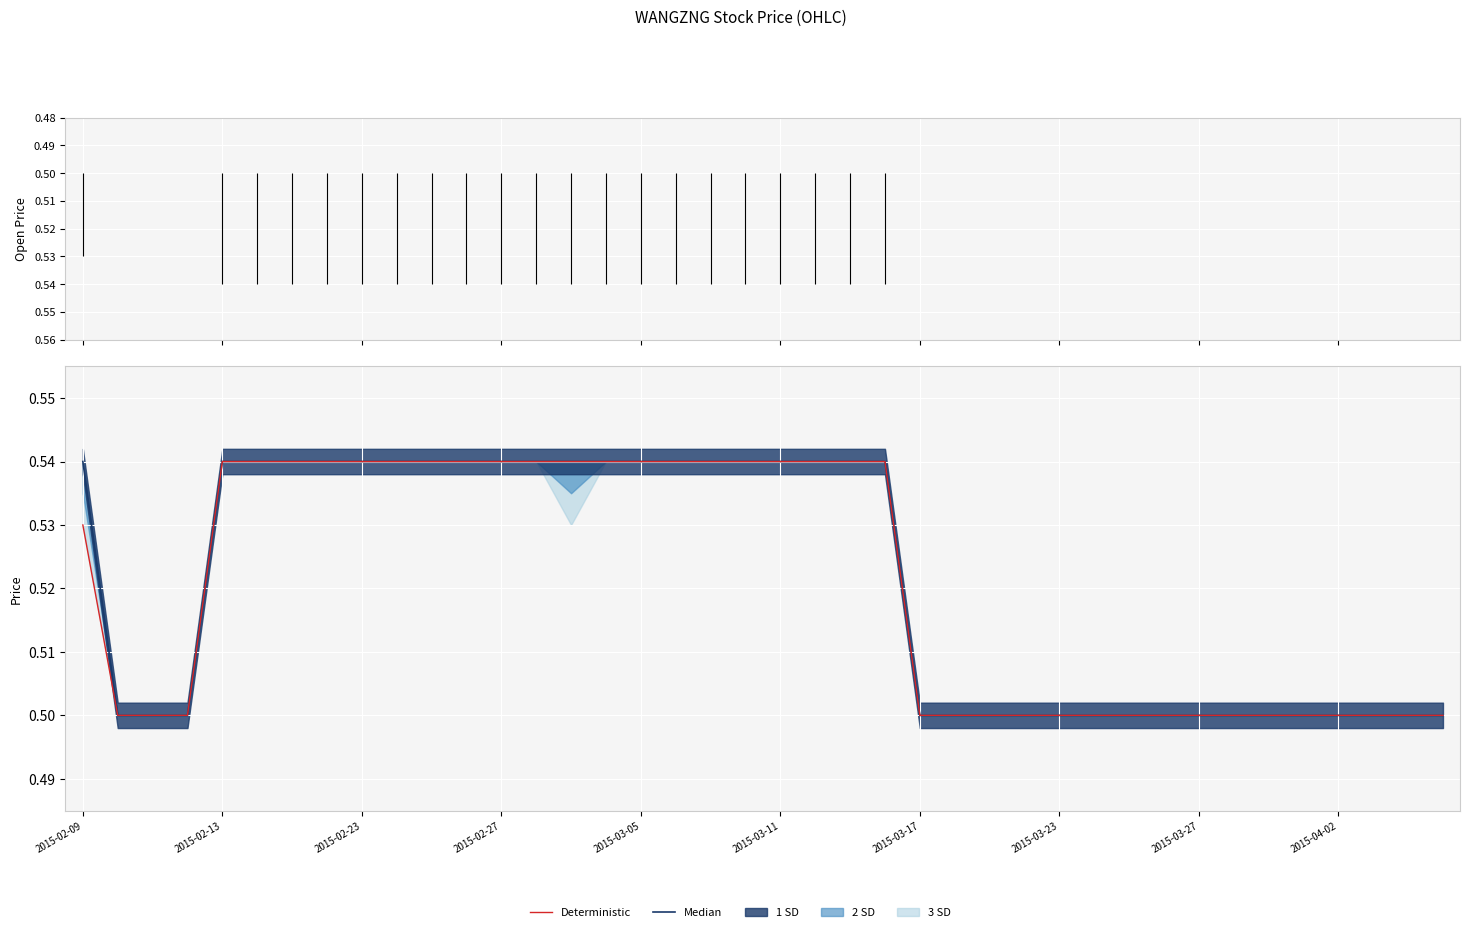

True or false: Deterministic and Median intersect in this chart.

False